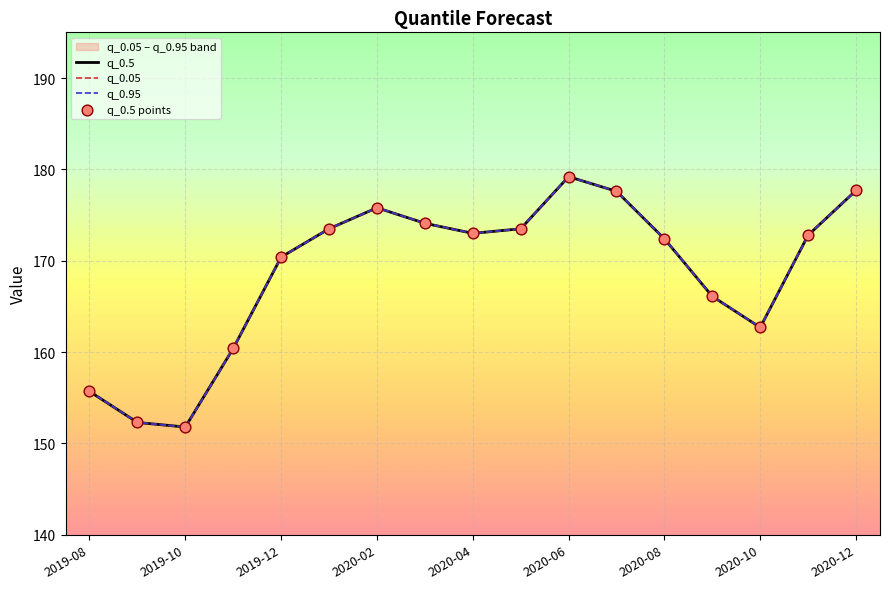

Which series has the largest Y range (max minus min)?

q_0.5